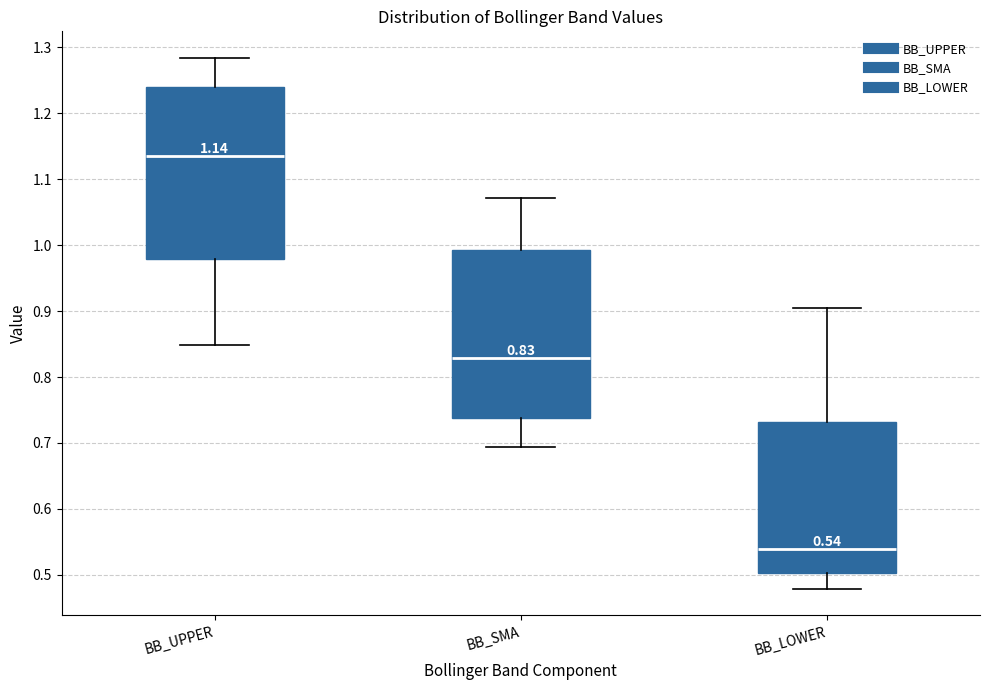

Which box's median line is the highest?

BB_UPPER